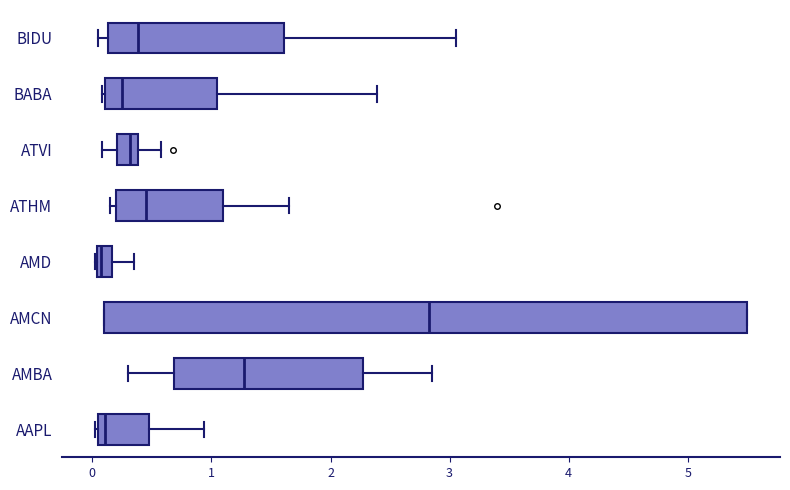

Which box's median line is the furthest to the right?

AMCN